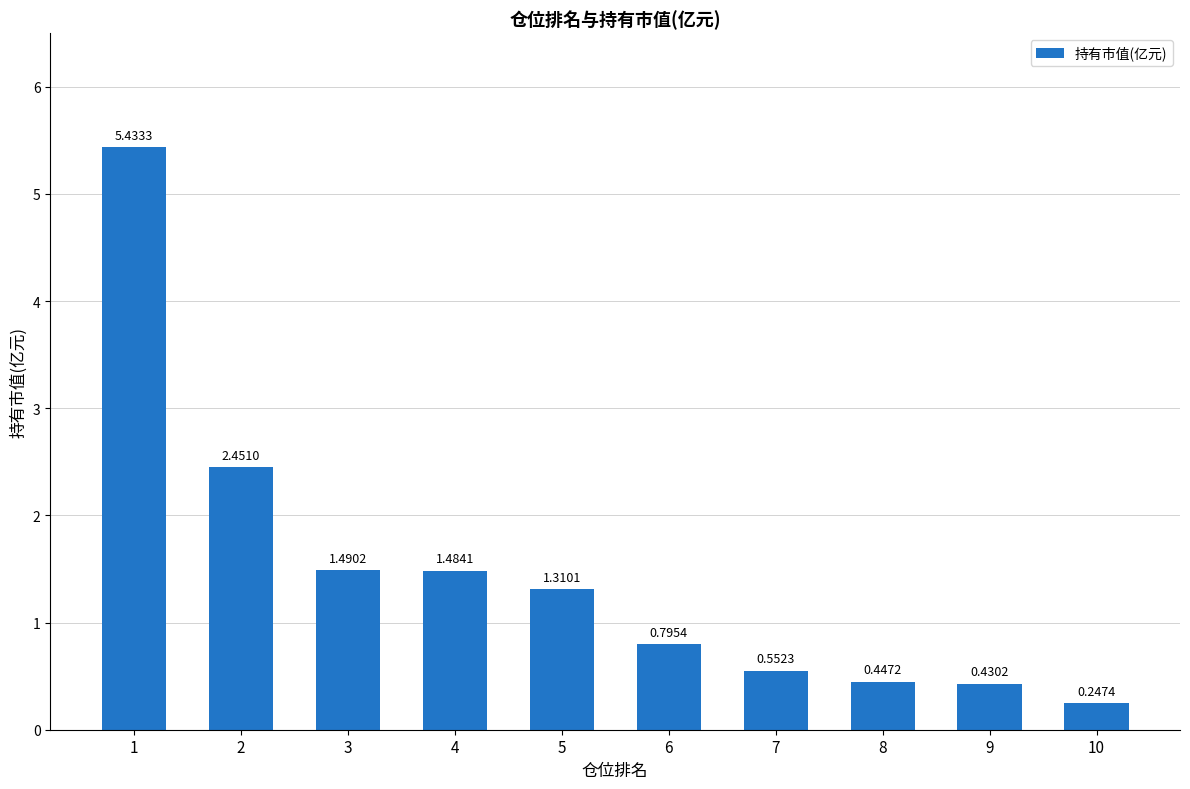

What is the ratio of the value at 2 to the value at 3?

1.6